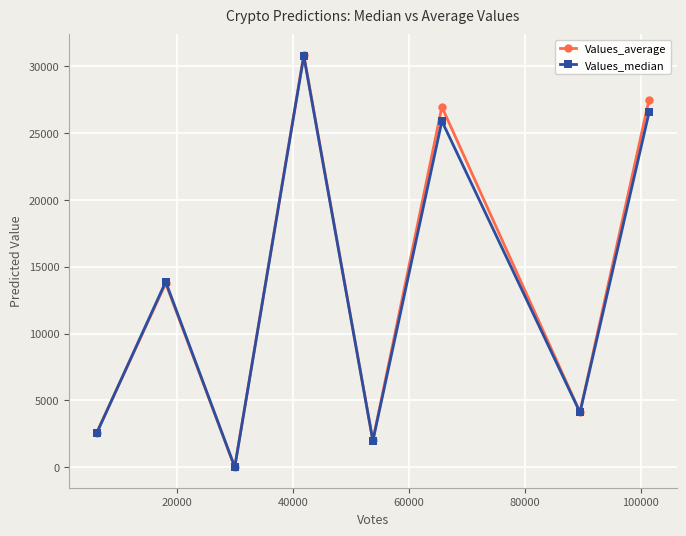

At how many categories does at least one series exceed 16517?

3